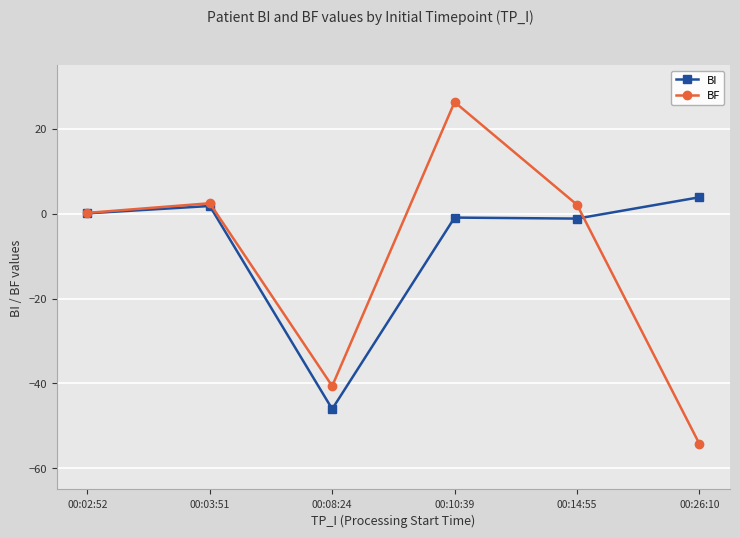

Rank the series by their maximum value, from lowest to highest.

BI, BF